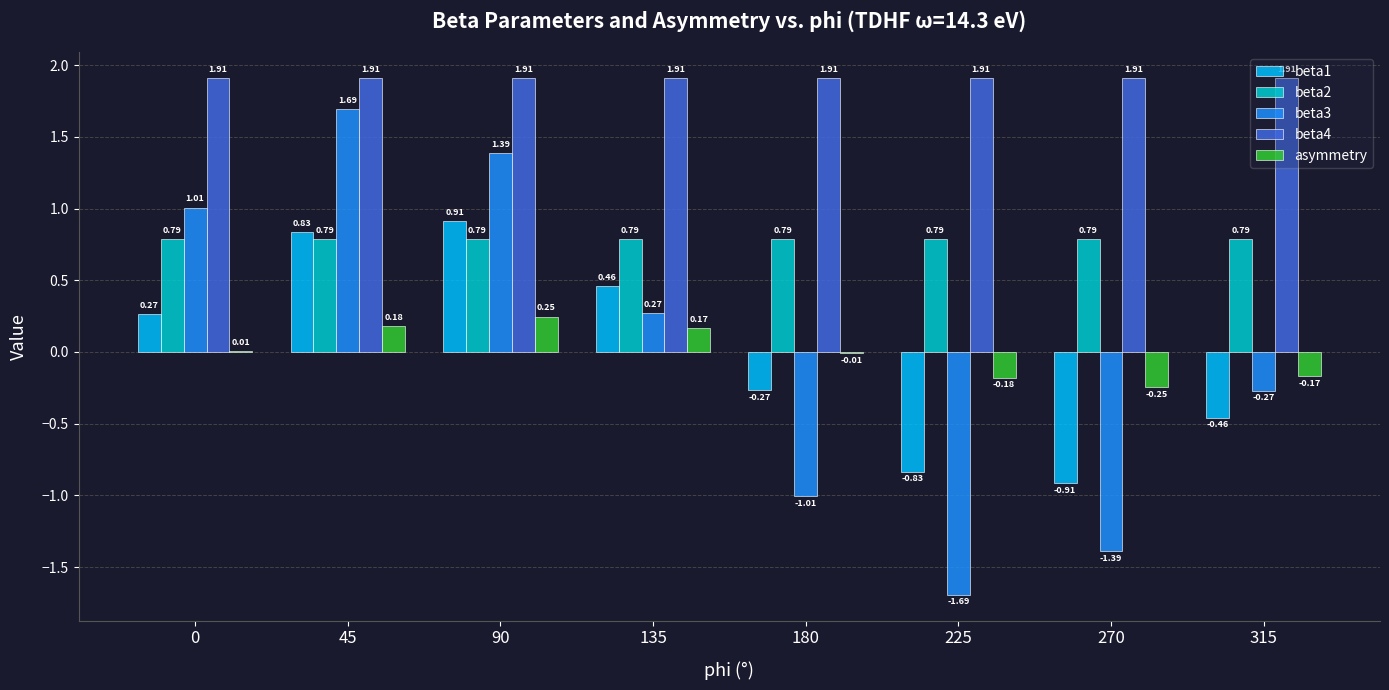

Is the value of beta3 at 45 greater than the value of beta1 at 225?

Yes